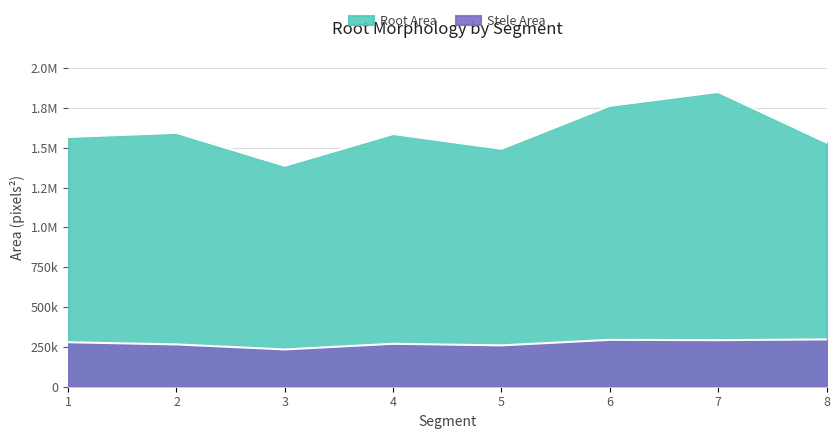

Which series has the largest range (max minus min)?

Root Area